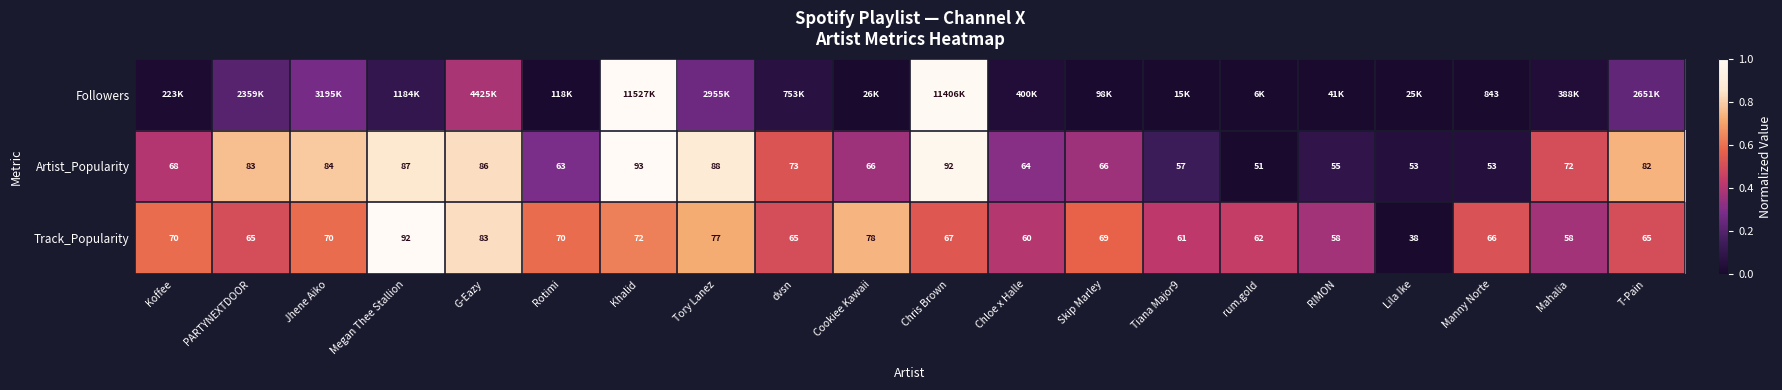

Where is Artist_Popularity nearest to the value 72?

Mahalia